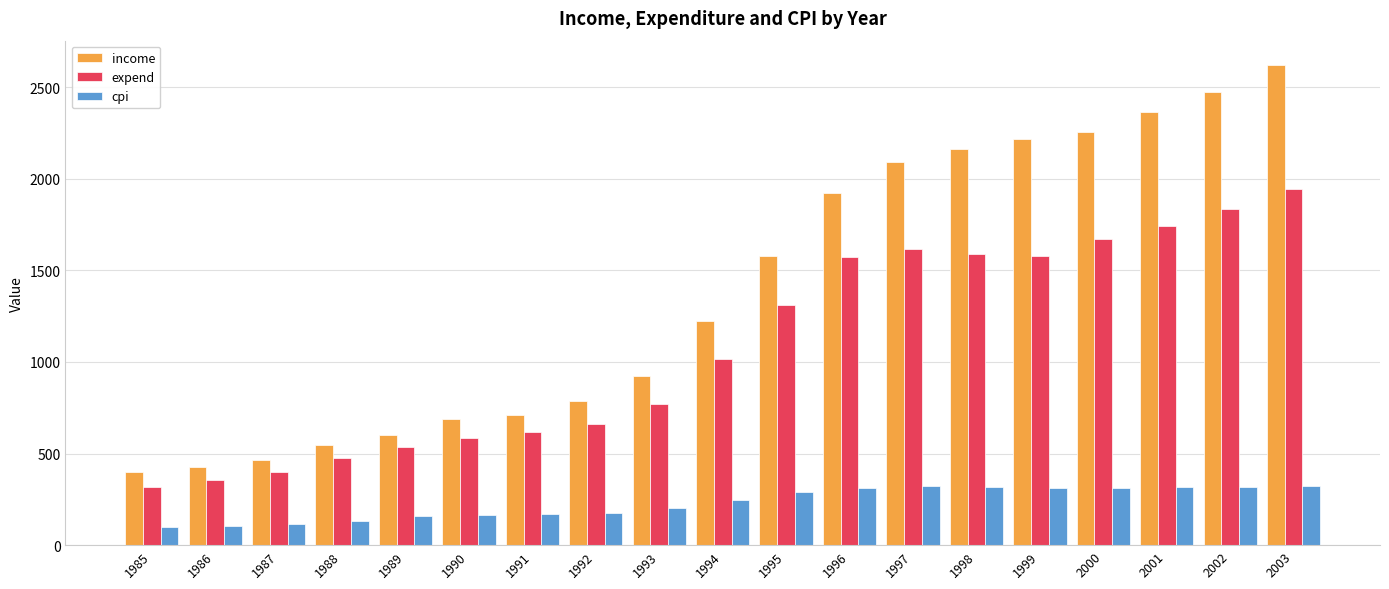

Rank the series by their maximum value, from highest to lowest.

income, expend, cpi